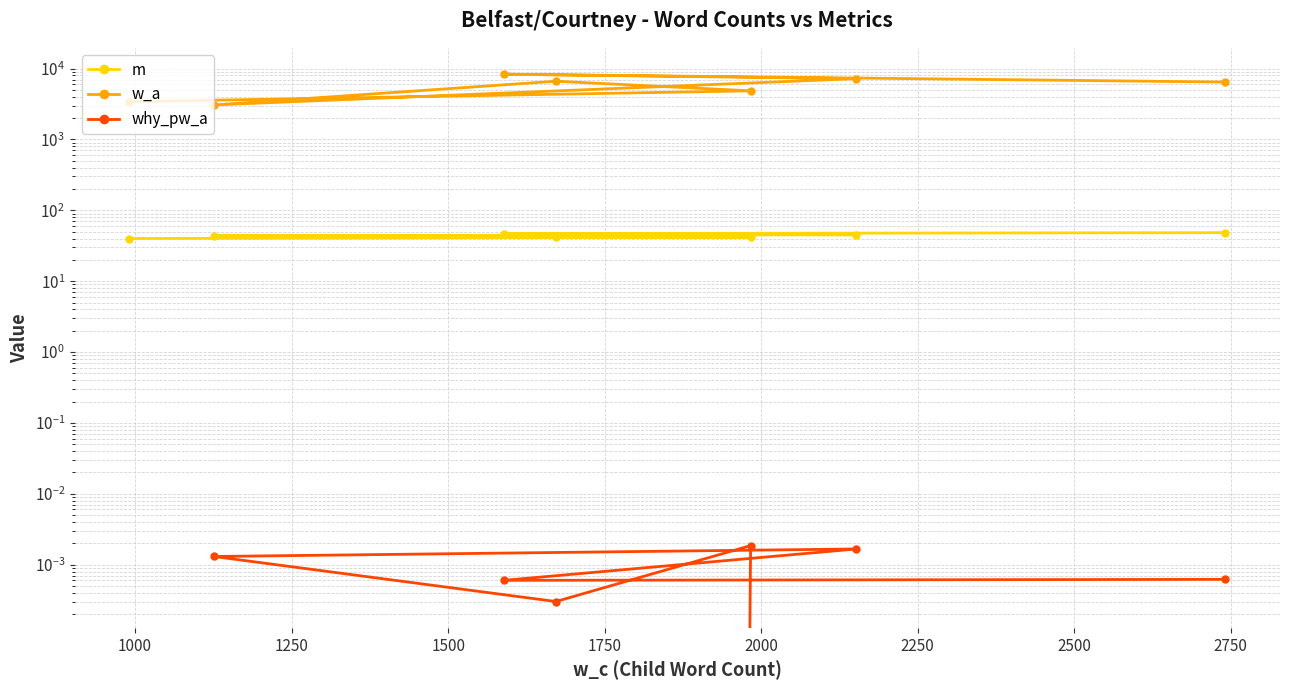

True or false: w_a and why_pw_a cross at least once.

False